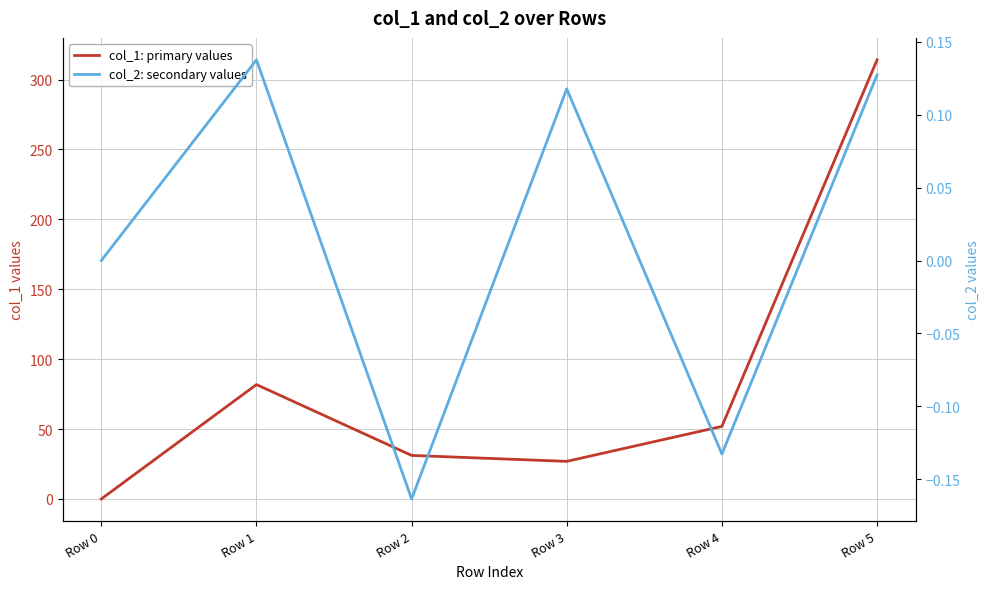

How many col_2: secondary values values are between 0 and 1?

4